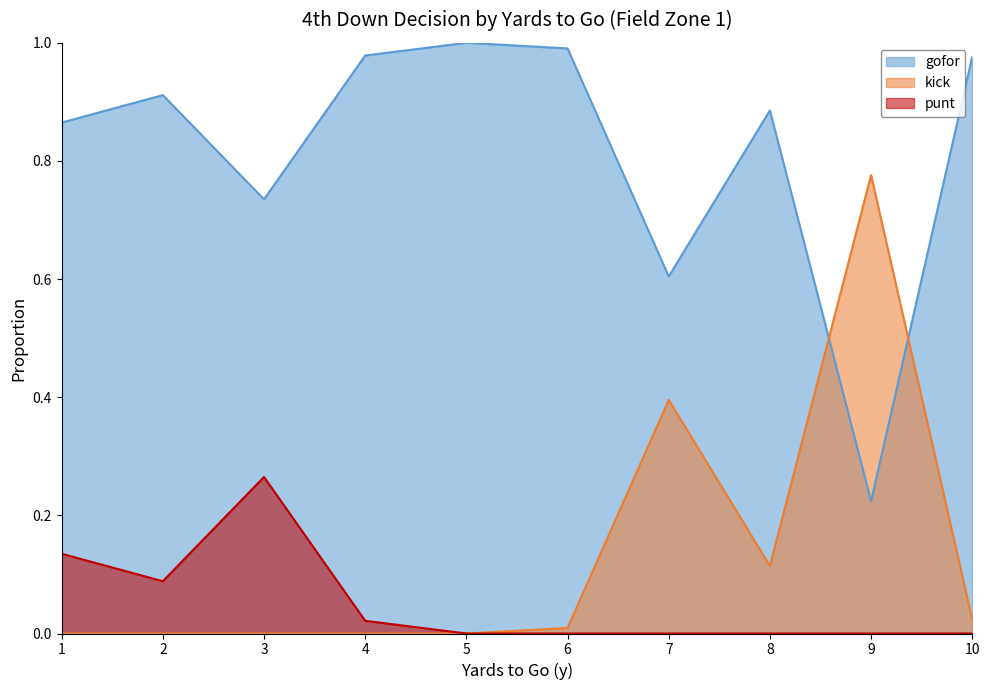

What is the sum of all kick values?

13.4